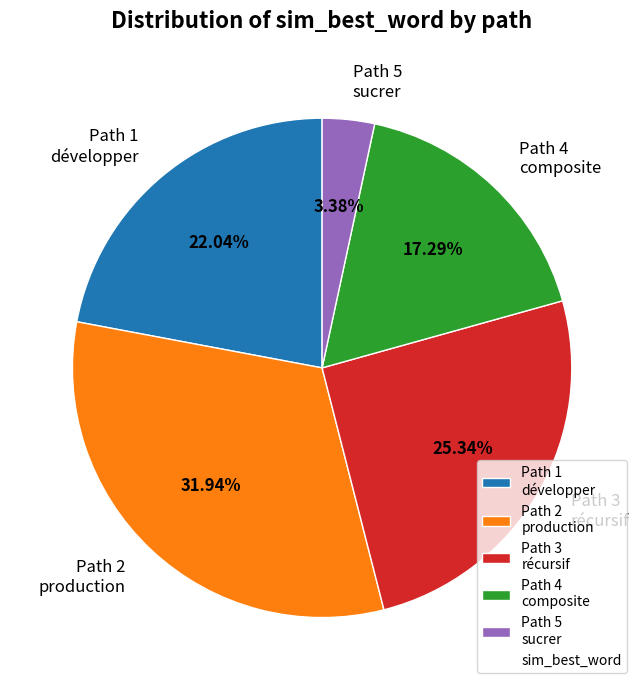

Combined, do Path 3 récursif and Path 4 composite account for over 50%?

No